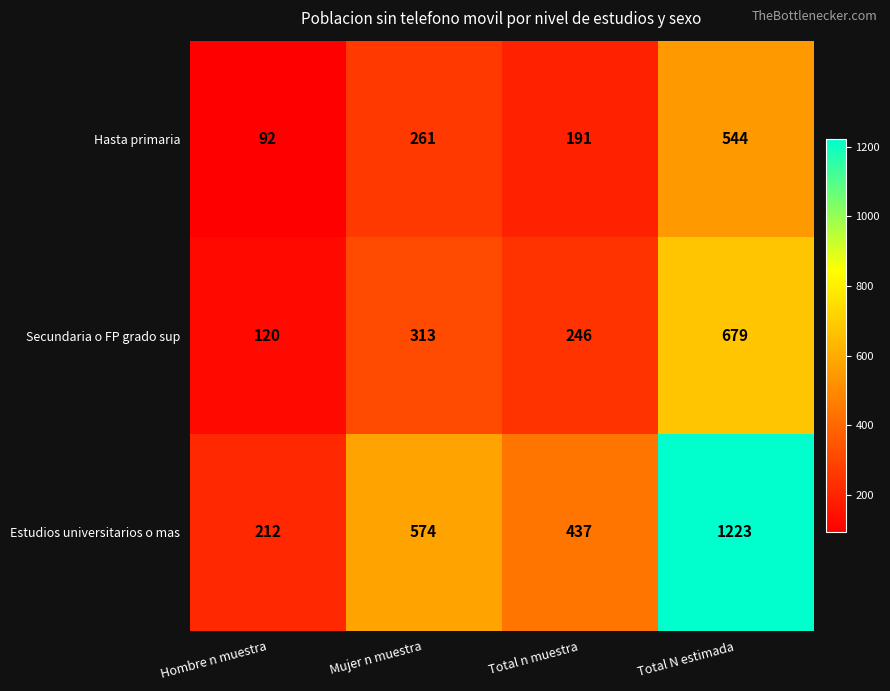

Read the Secundaria o FP grado sup value at Hombre n muestra, to the nearest 100.

100